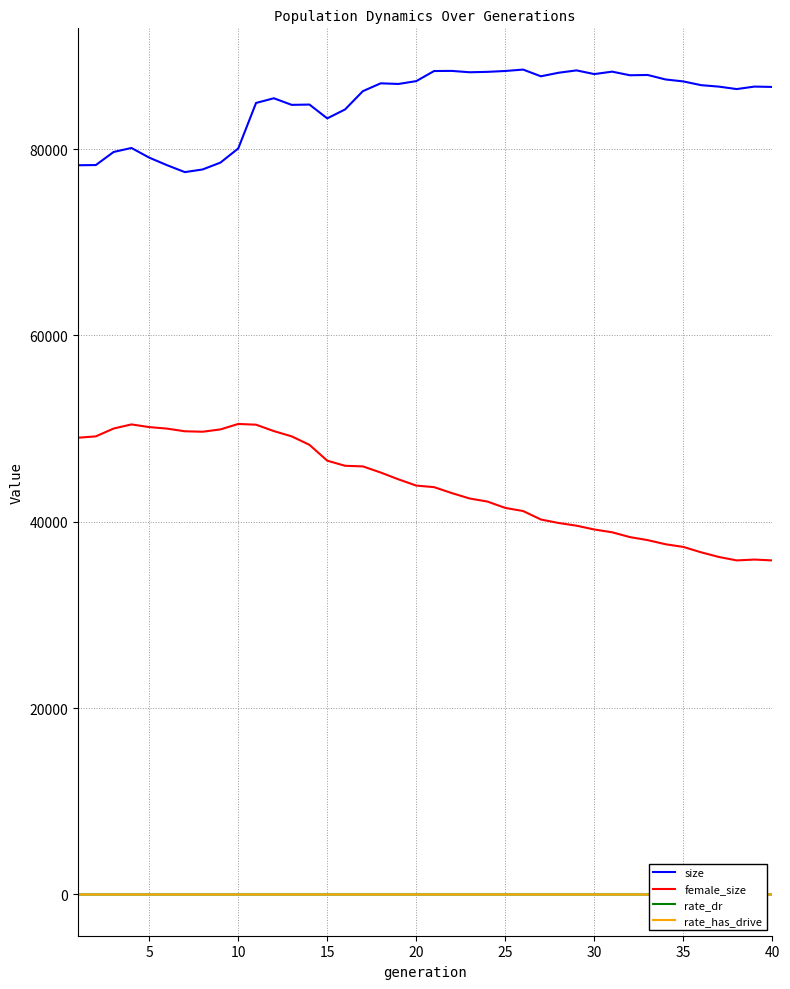

Count the number of data series in this chart.

4